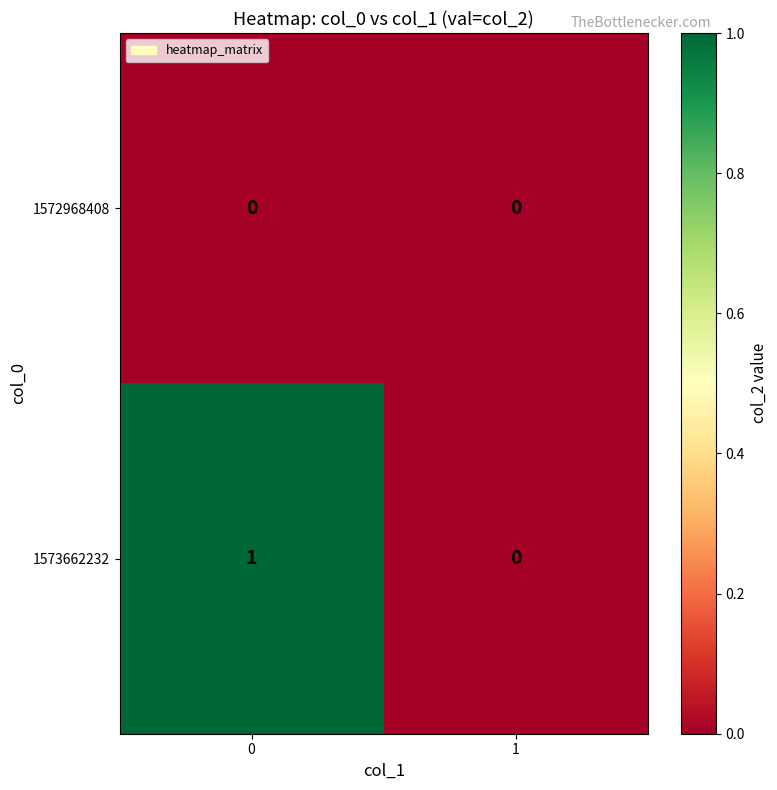

The 1572968408 series shows 0 at 0. True or false?

True